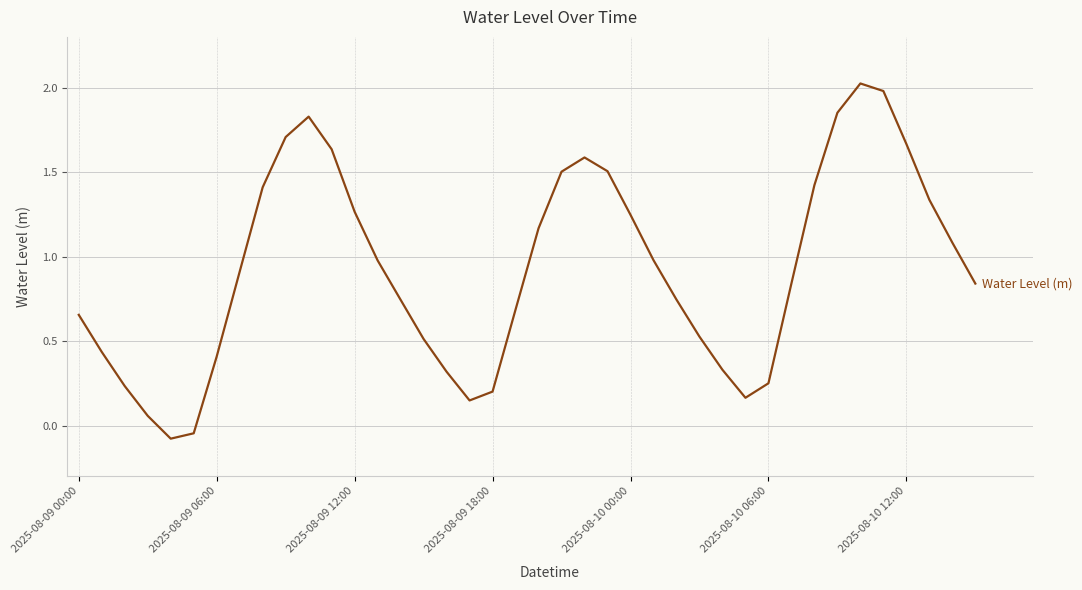

Does the chart have visible grid lines?

Yes